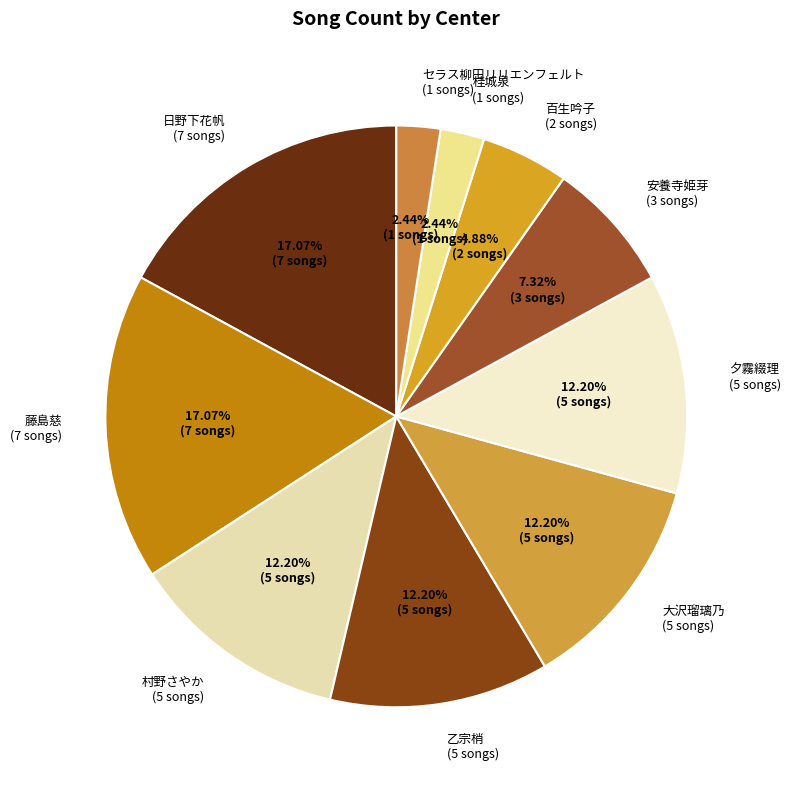

True or false: 安養寺姫芽 accounts for 1% of the total.

False